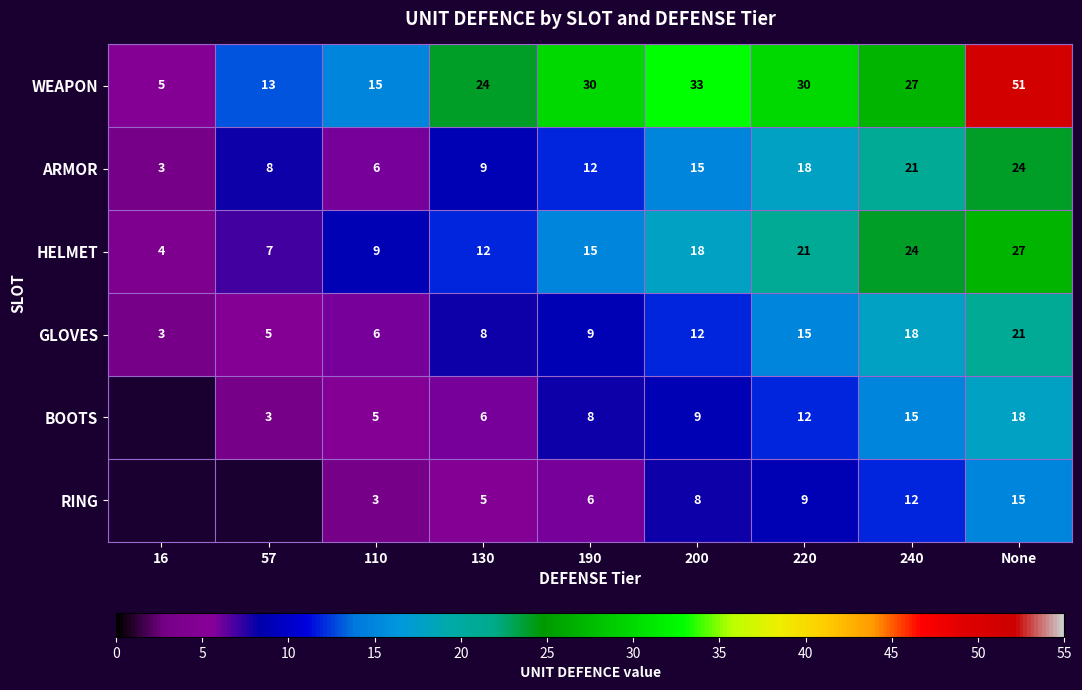

At which label does WEAPON first exceed 27?

190